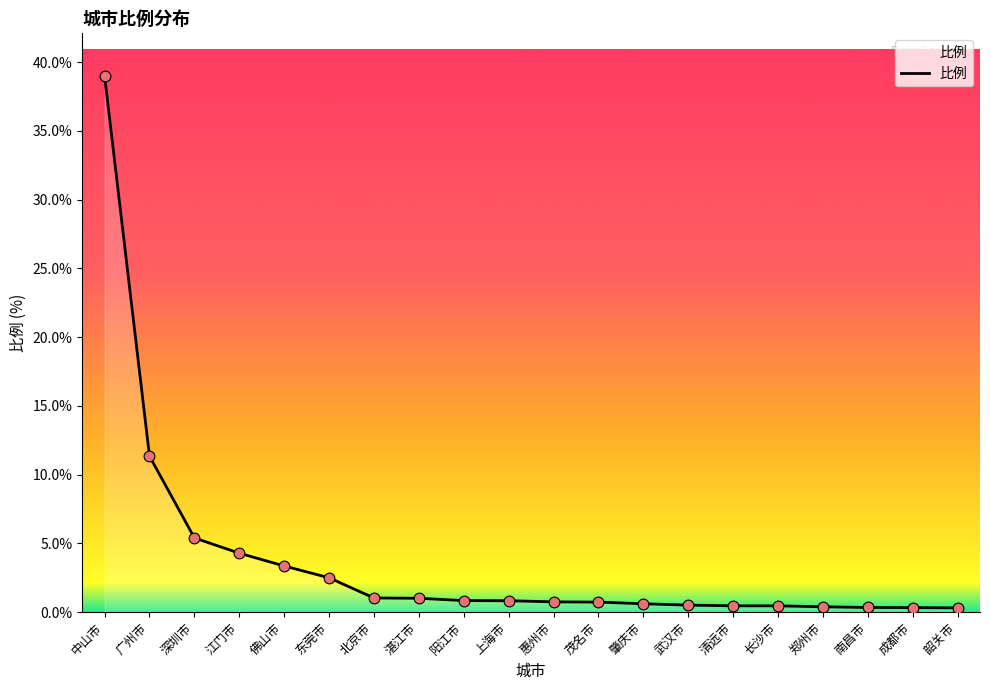

Between 茂名市 and 东莞市, which is larger?

东莞市